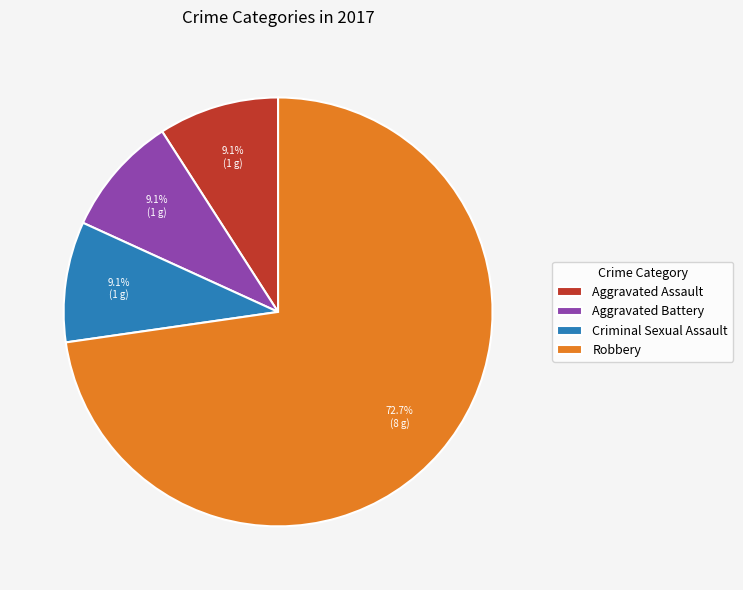

What percentage is the Aggravated Assault slice, to the nearest percent?

9%